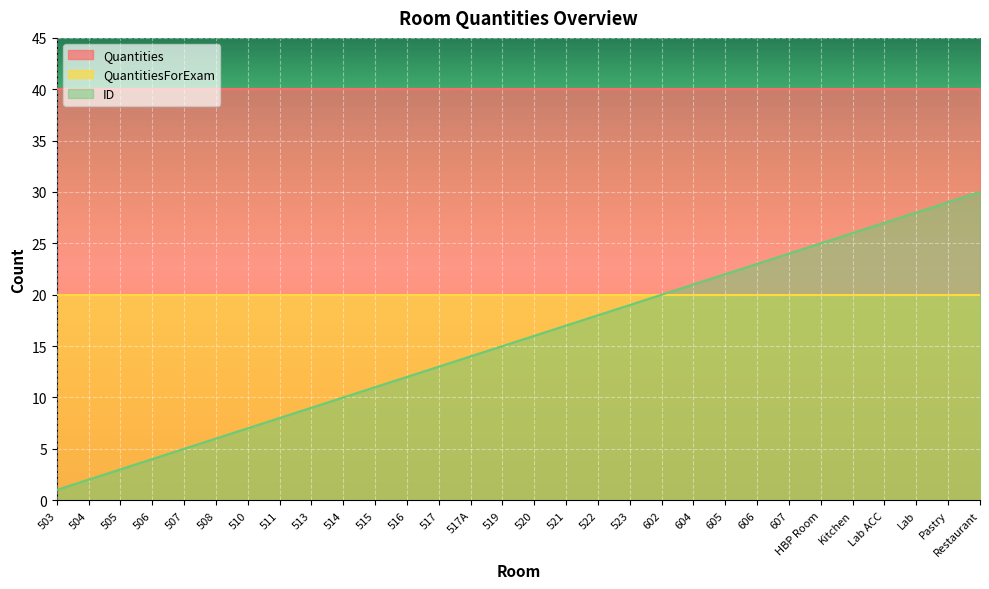

Which label corresponds to the largest value in the chart?

503